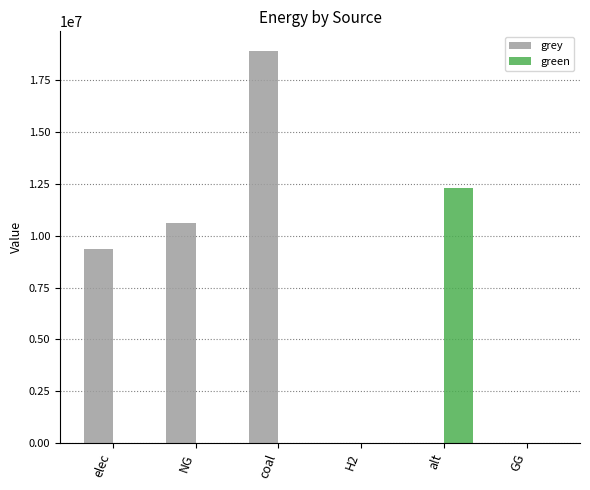

At which label does grey reach its peak?

coal